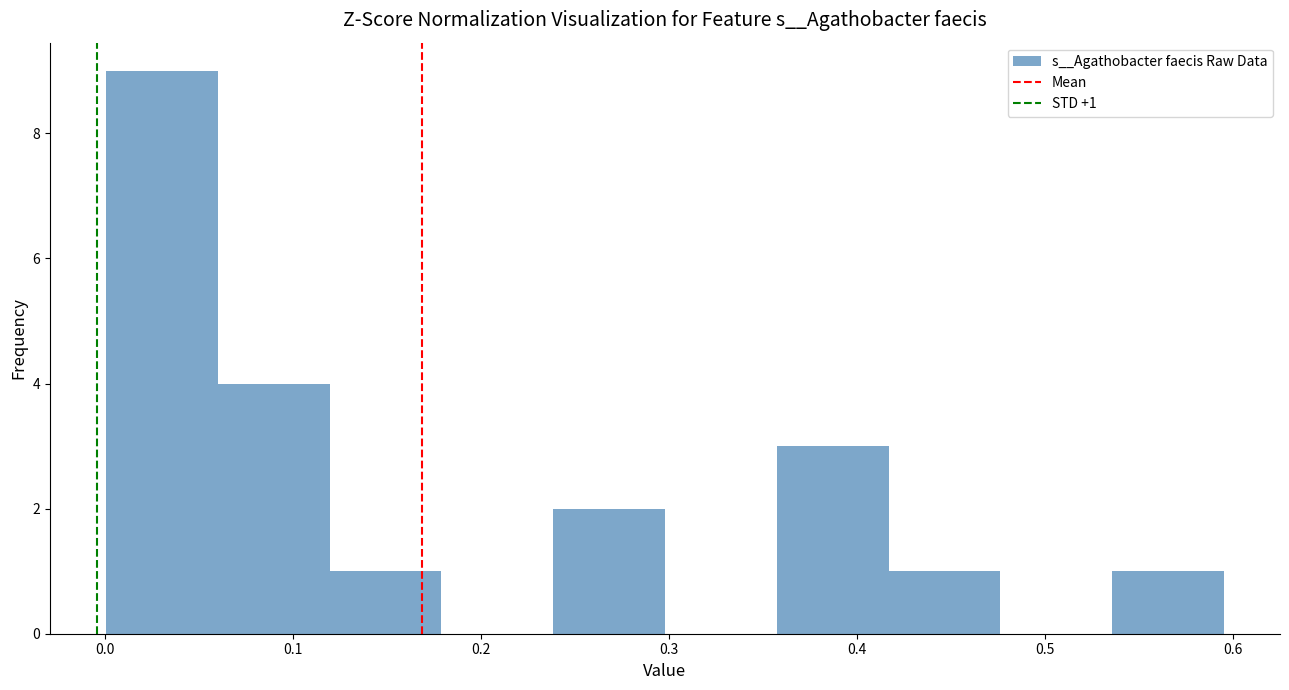

Which range on the x-axis has the tallest bar?

0.00 to 0.06